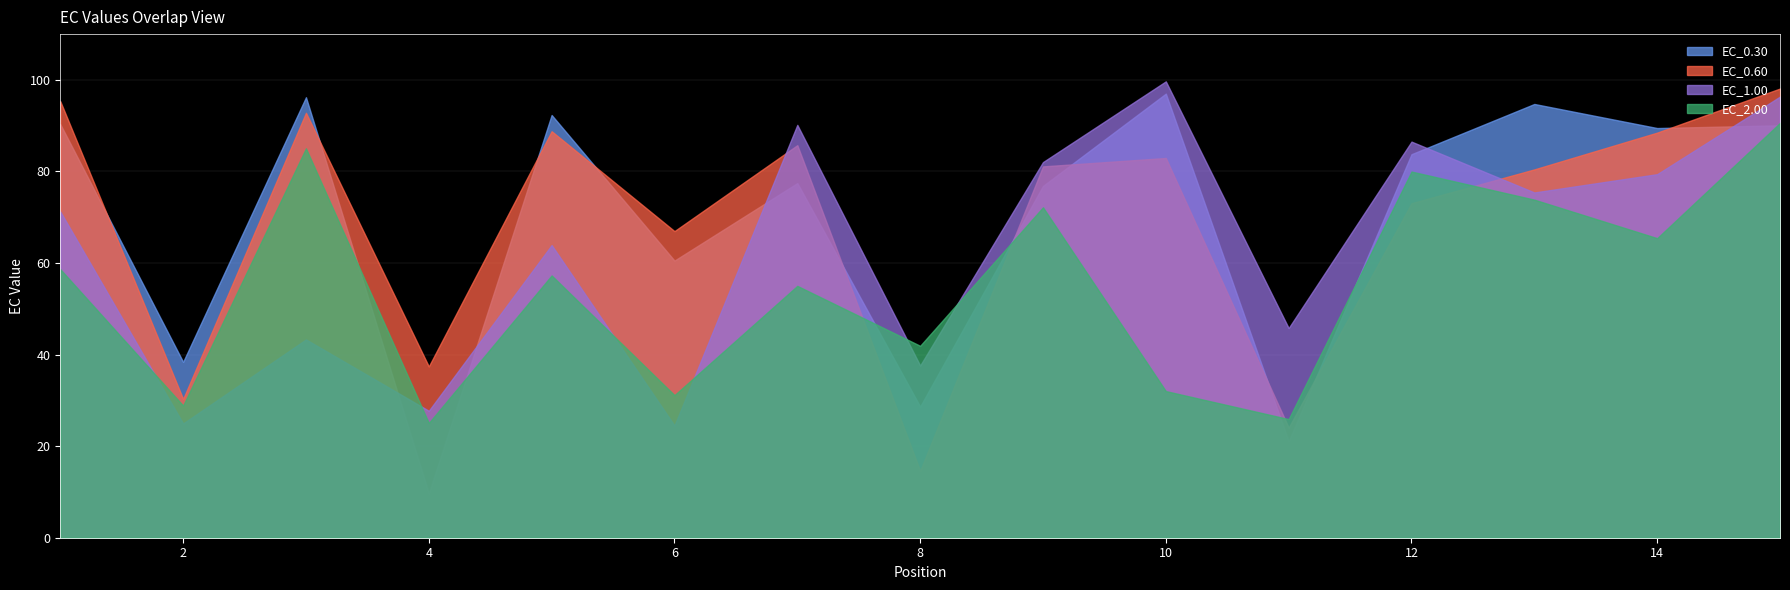

Between 9 and 13, which series saw the biggest shift?

EC_0.30